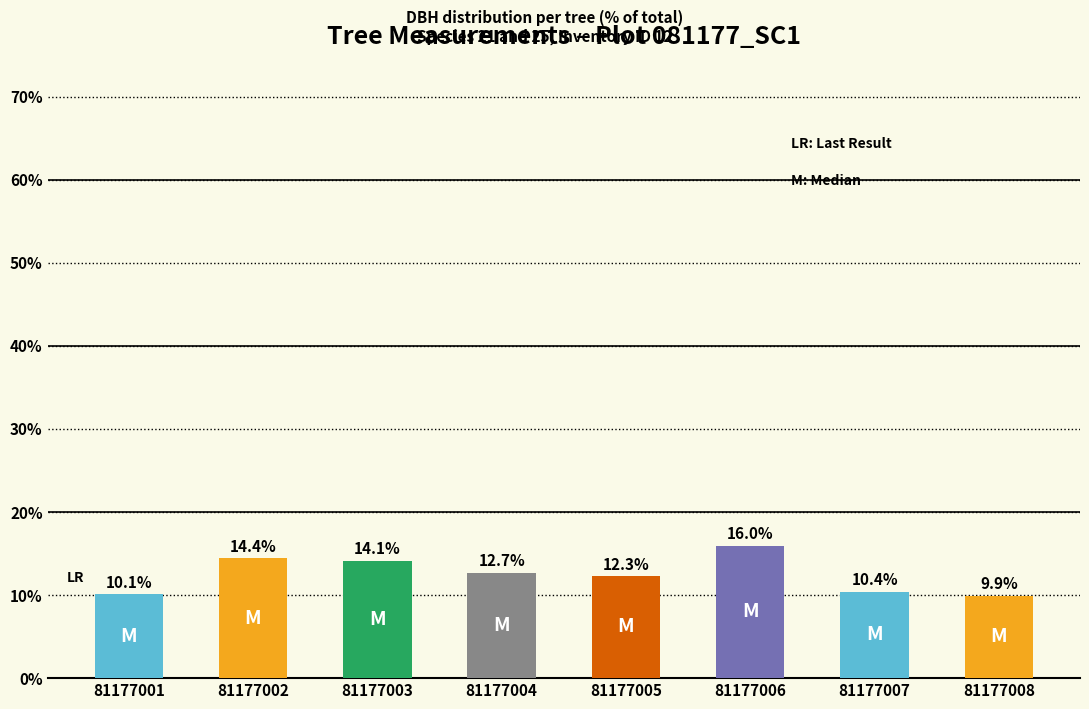

What is the change in value from 81177003 to 81177006?

+1.8